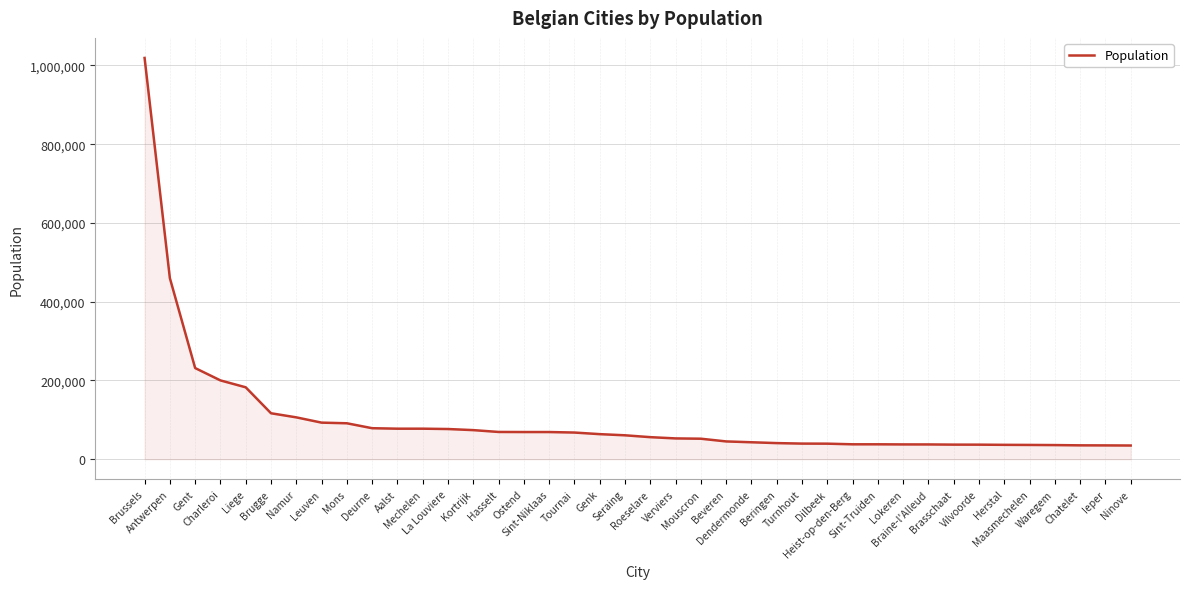

What is the smallest value displayed?

34795